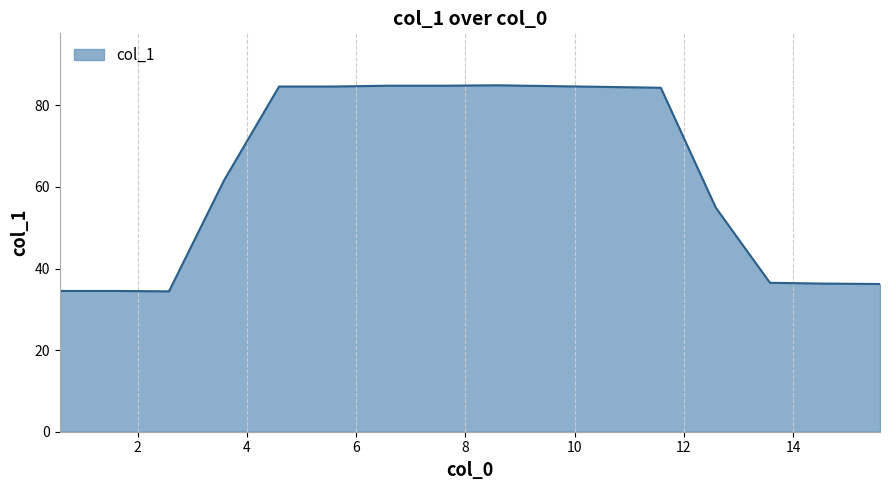

What is the difference between the maximum and minimum values?

50.5